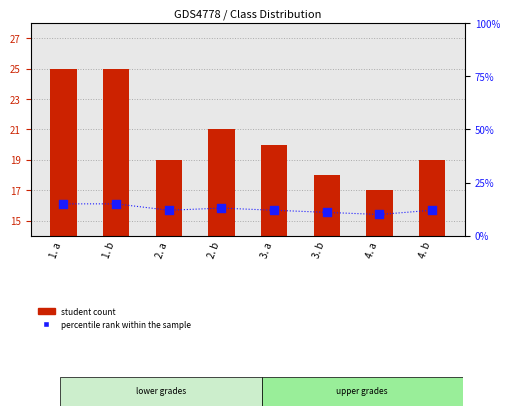

Which series has the largest total across all categories?

student count